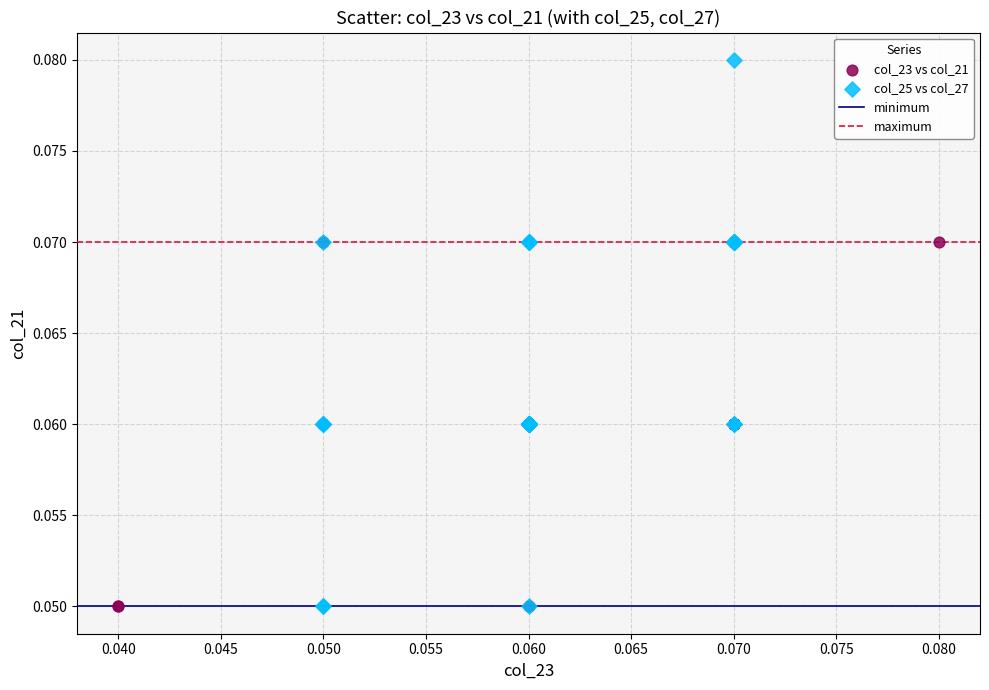

Which series contains the highest Y value?

col_25 vs col_27